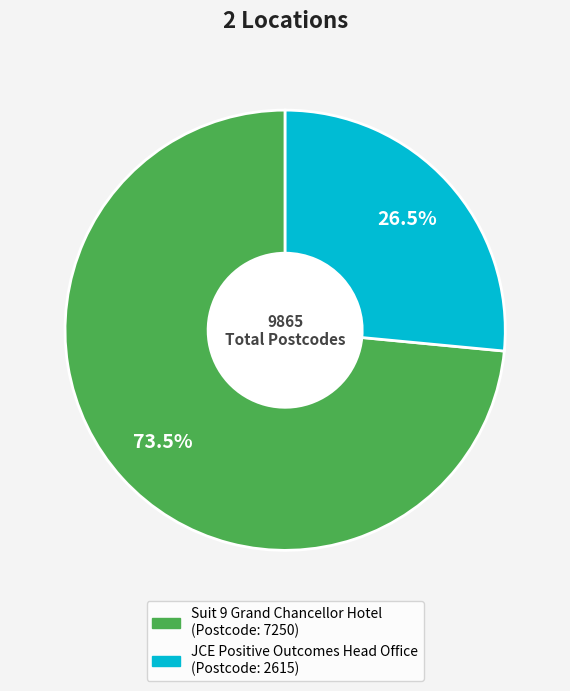

True or false: JCE Positive Outcomes Head Office accounts for 33% of the total.

False